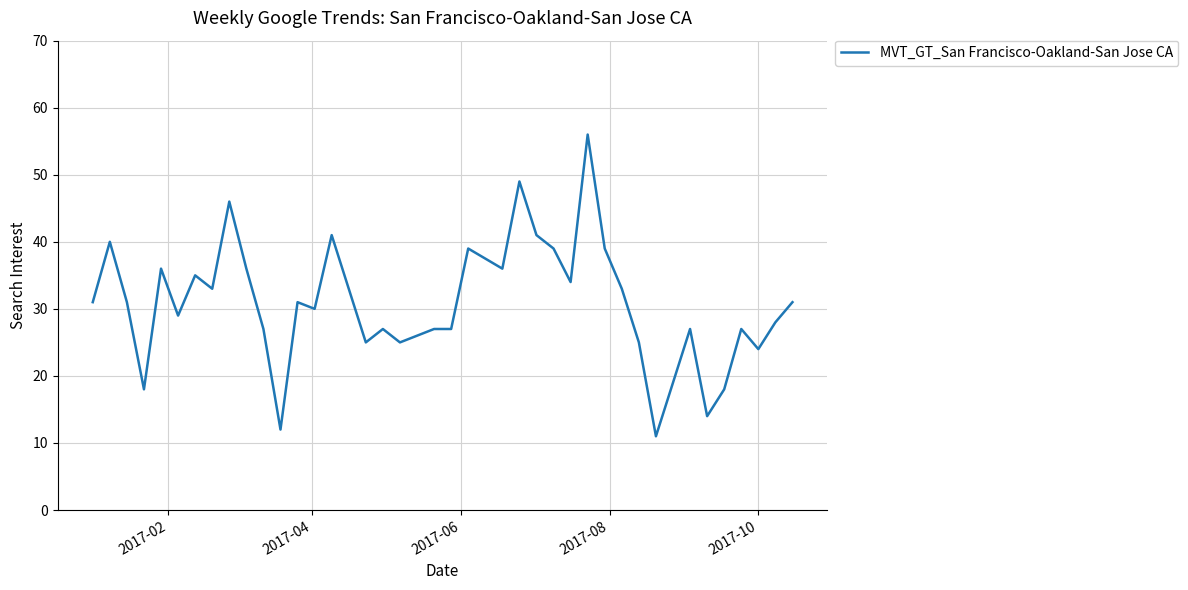

How many series are shown in this chart?

1